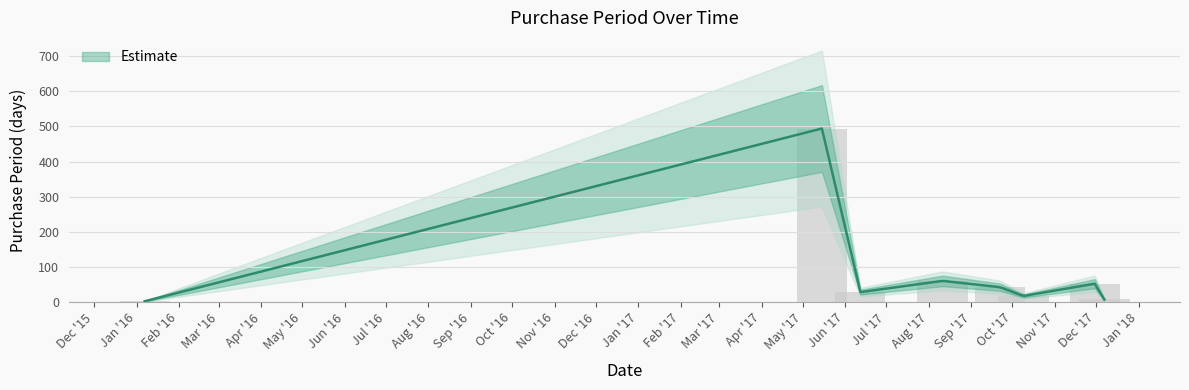

What is the ratio of the value at 2017-06-12 to the value at 2017-08-11?

0.5